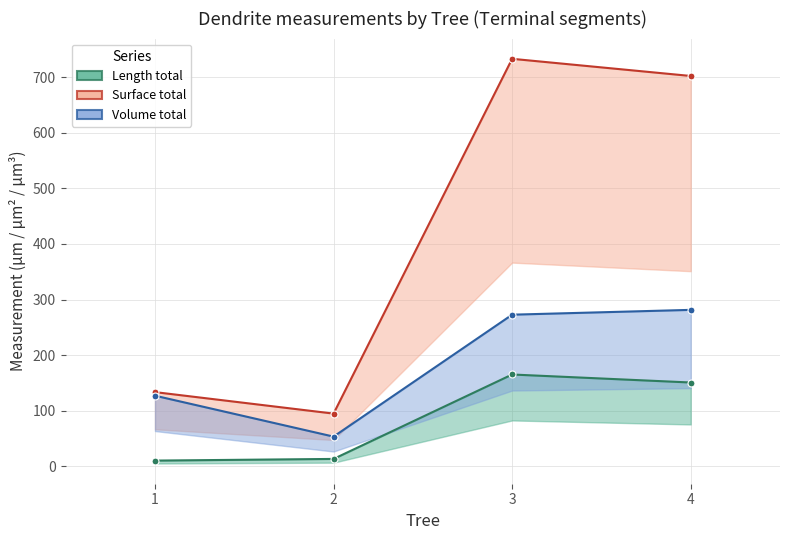

Is this an area chart (filled region under the line)?

No